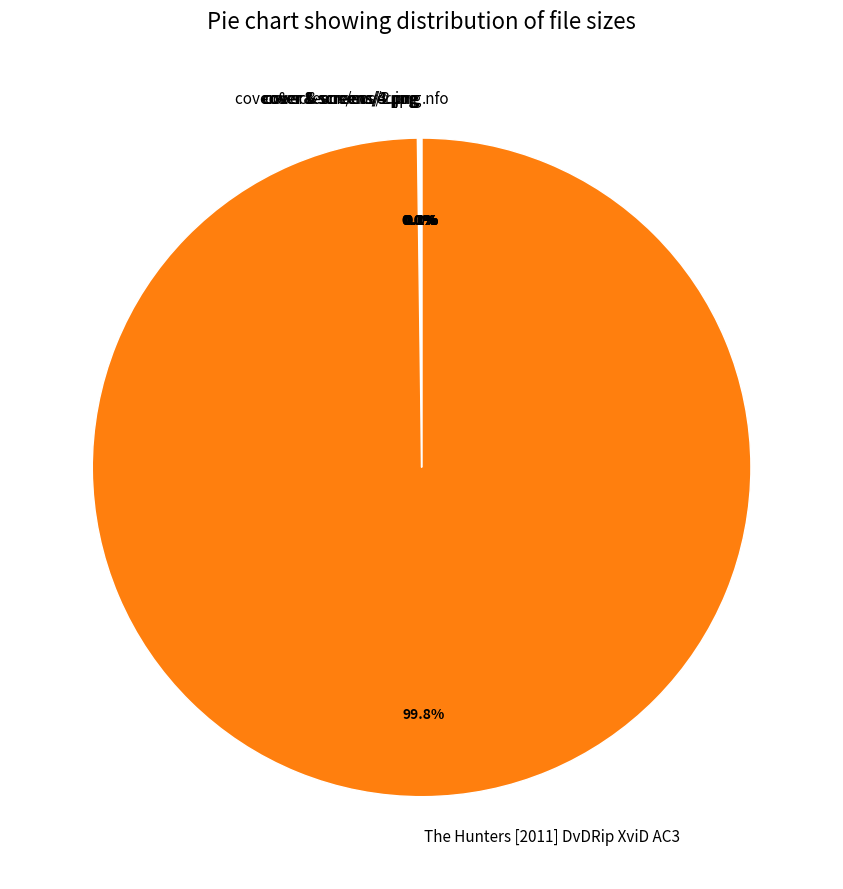

Which category has the biggest portion of the pie?

The Hunters [2011] DvDRip XviD AC3